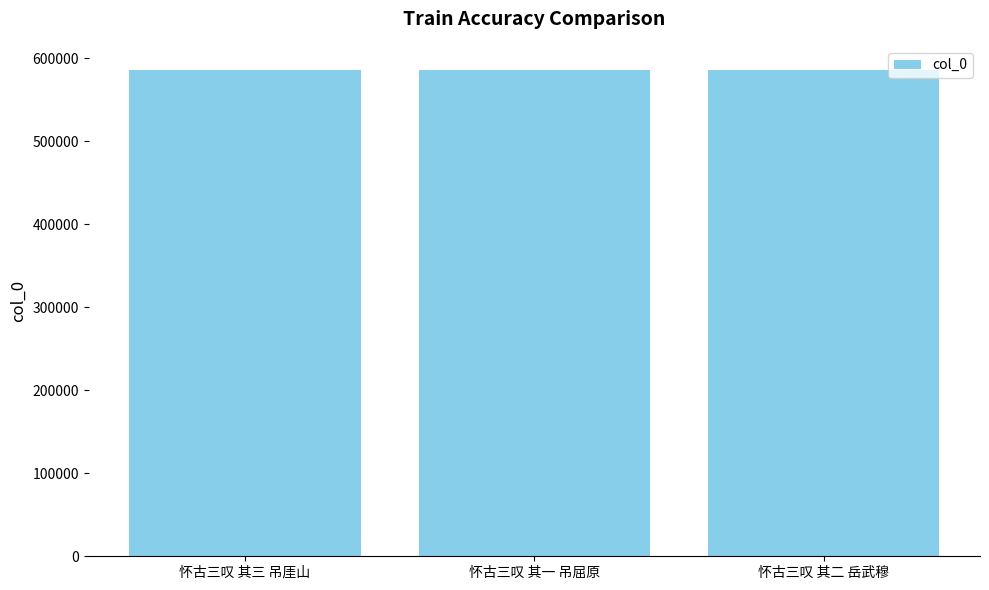

What is the label of the 2nd bar from the left?

怀古三叹 其一 吊屈原